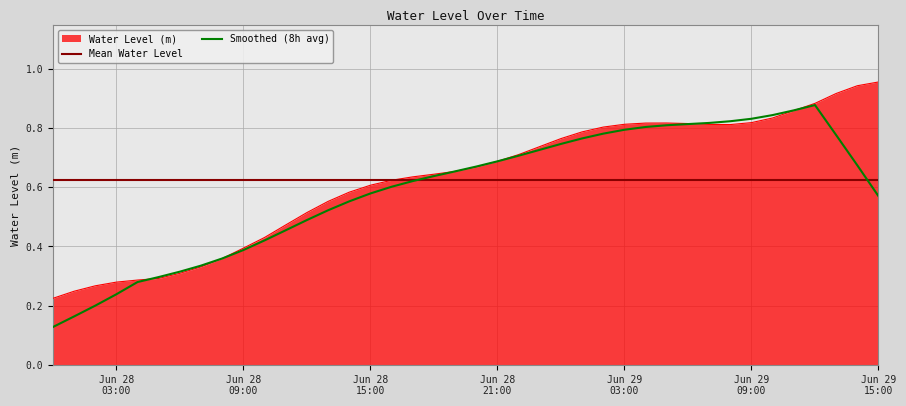

Where is the data nearest to the value 0?

2023-06-28 00:00:00